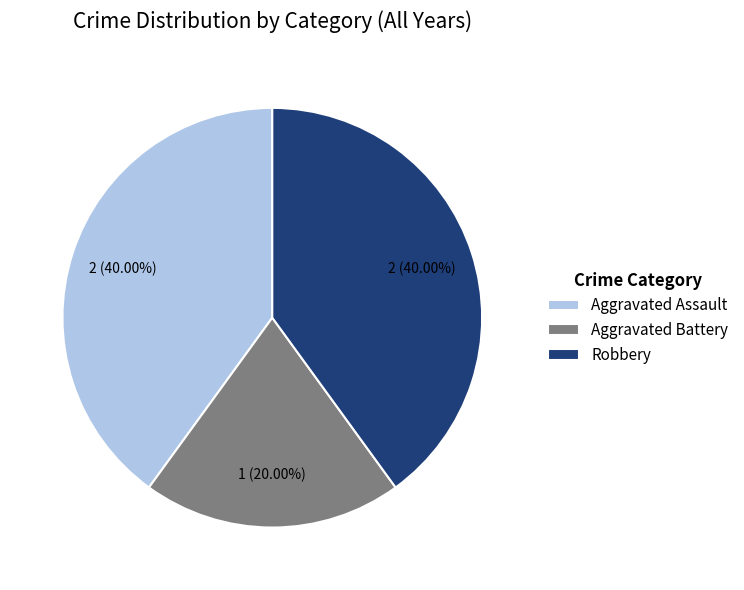

To the nearest percent, what is the combined percentage of Aggravated Assault and Robbery?

80%